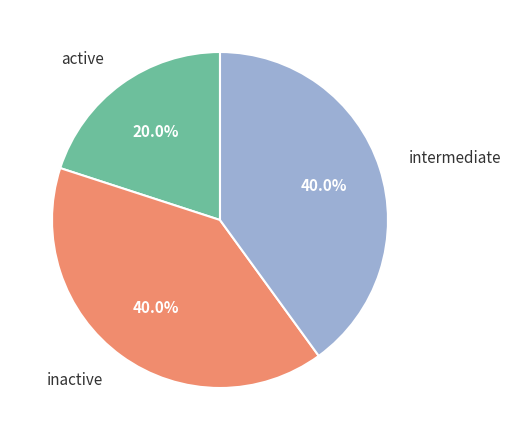

Is there any slice that represents more than half of the pie?

No